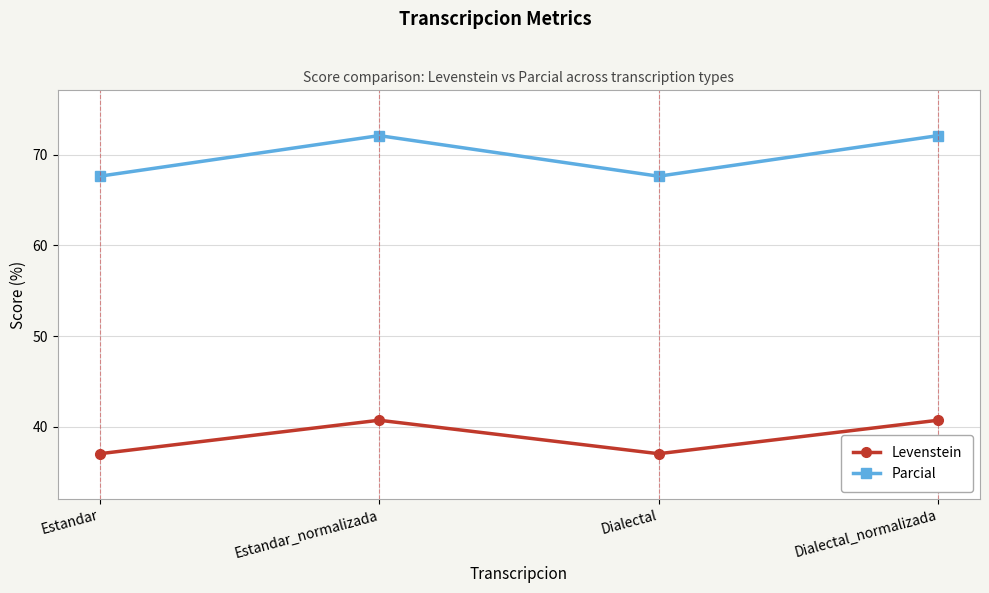

How many data points does each series have?

4